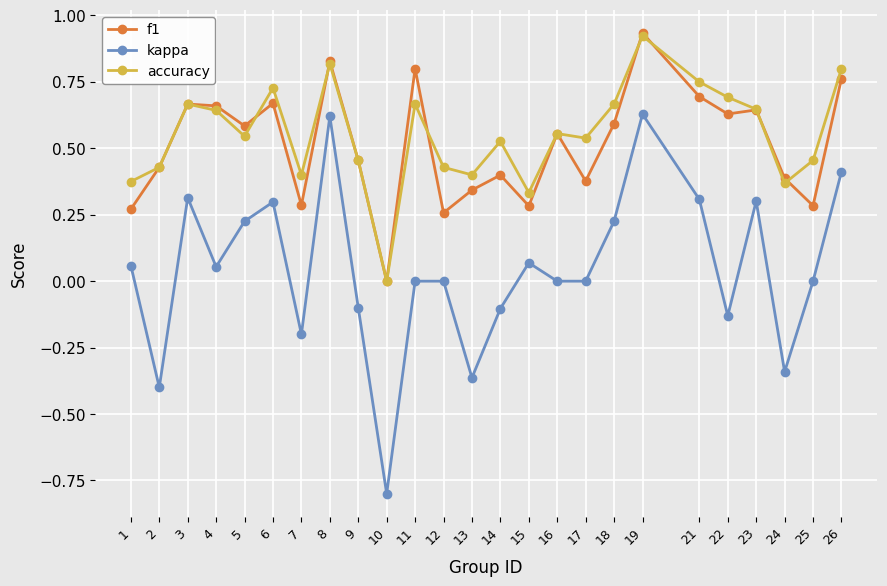

At which label does kappa first exceed 0?

1